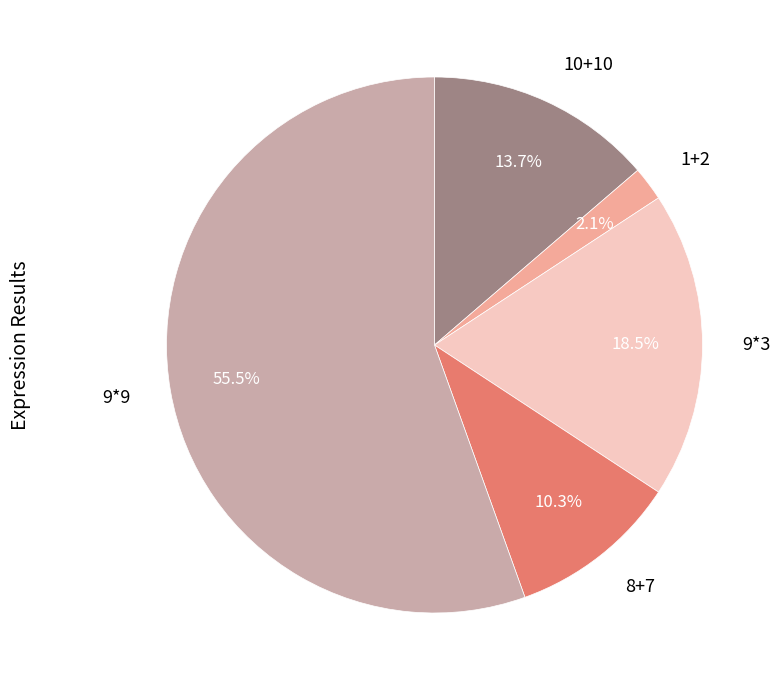

How much of the chart is everything except 1+2?

97.9%